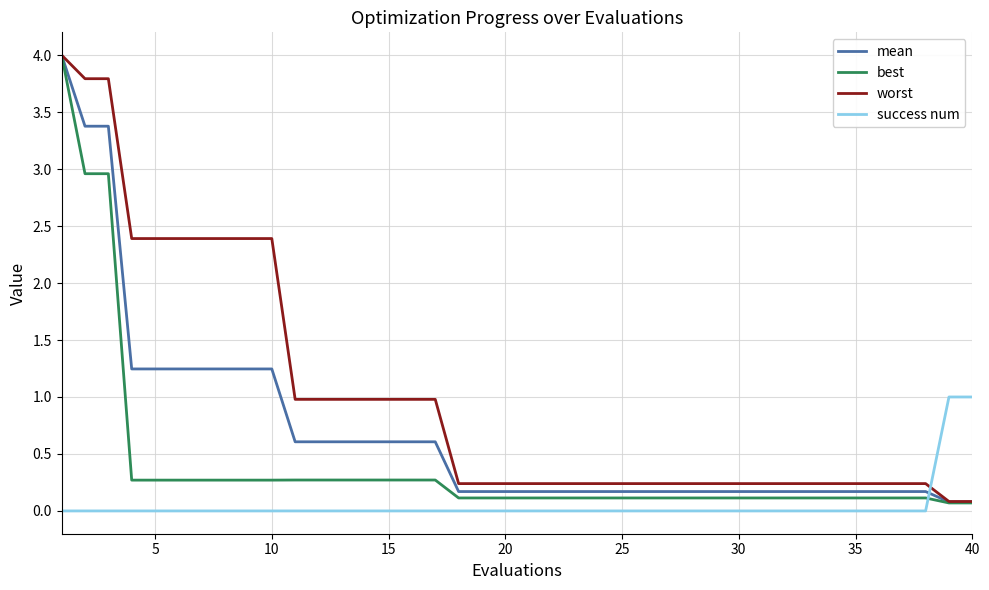

True or false: best and success num intersect in this chart.

True